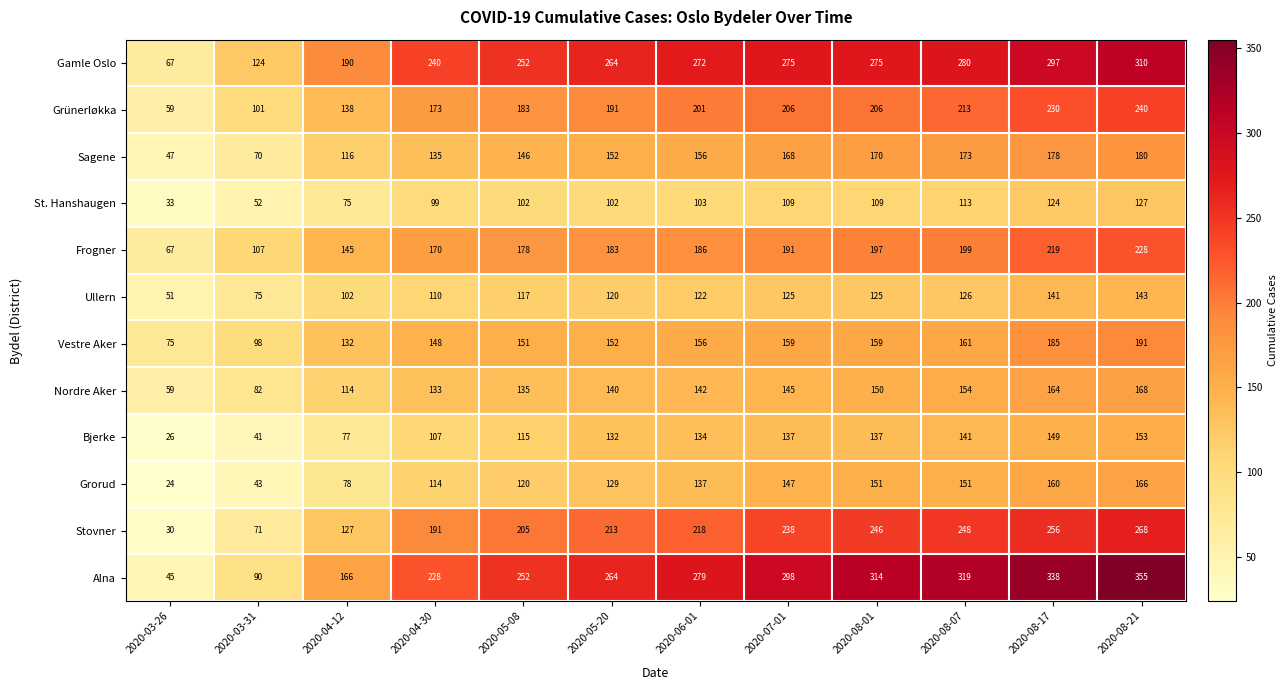

Rank the series at 2020-08-21 from lowest to highest value.

St. Hanshaugen, Ullern, Bjerke, Grorud, Nordre Aker, Sagene, Vestre Aker, Frogner, Grünerløkka, Stovner, Gamle Oslo, Alna